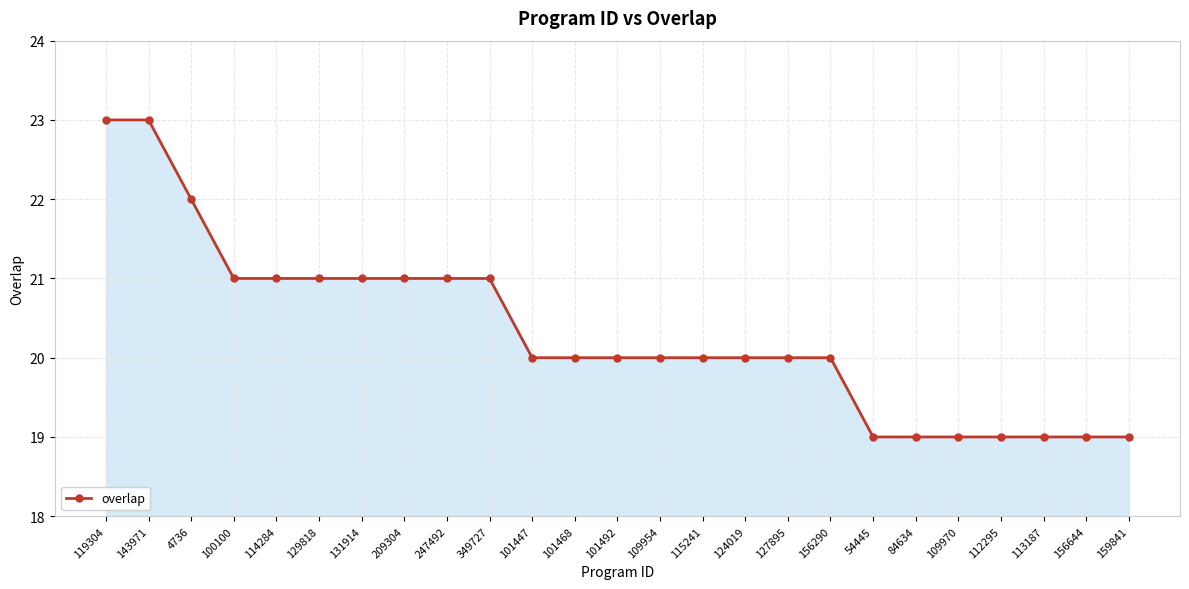

What is the difference between the second highest and minimum values?

4